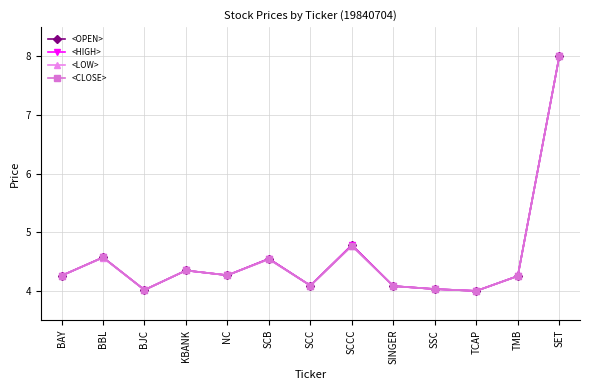

True or false: <CLOSE> has a value of 6.3 at SSC.

False